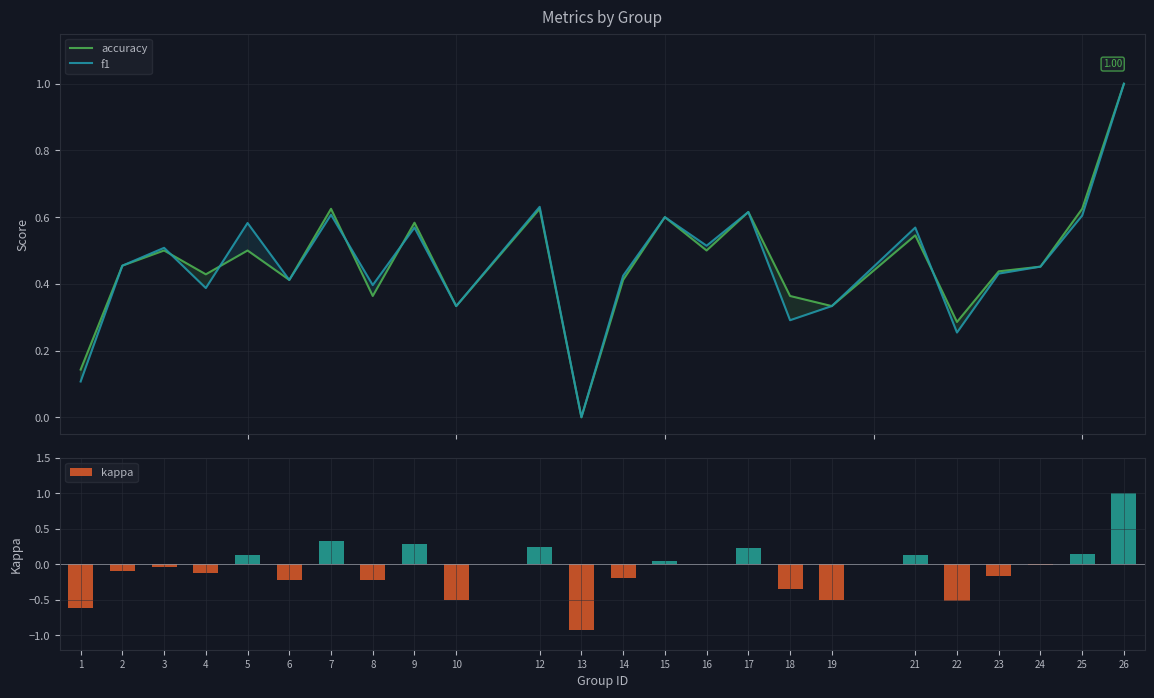

List the labels in order of f1 value, largest first.

26, 12, 17, 7, 25, 15, 5, 9, 21, 16, 3, 2, 24, 23, 14, 6, 8, 4, 10, 19, 18, 22, 1, 13